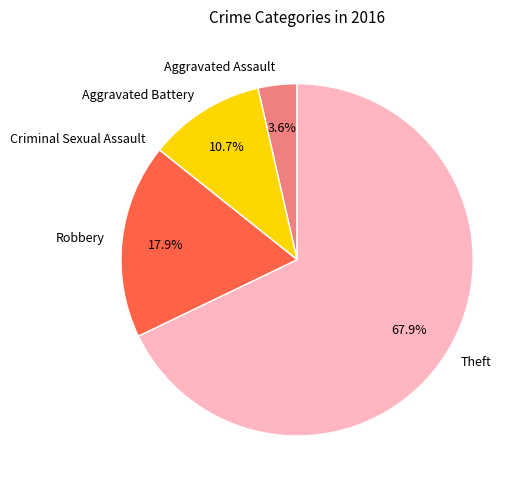

Does Robbery represent more than half of the total?

No